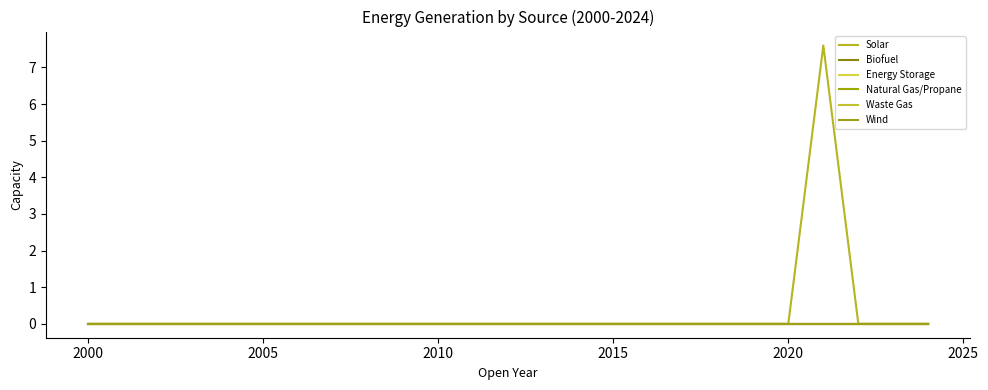

True or false: Energy Storage and Wind intersect in this chart.

False